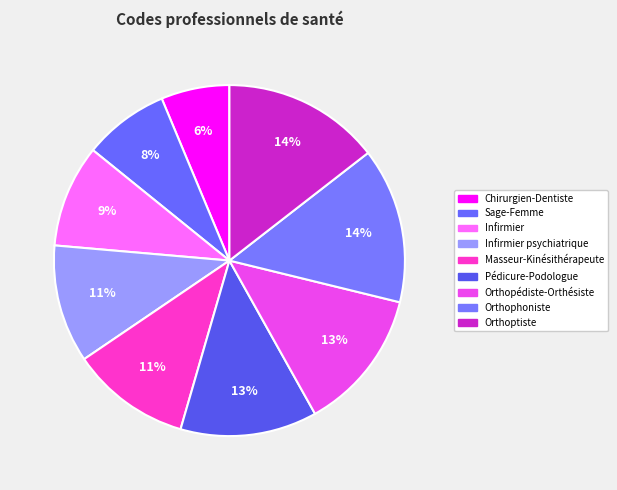

To the nearest percent, what is the difference between the largest and smallest slice percentages?

8%